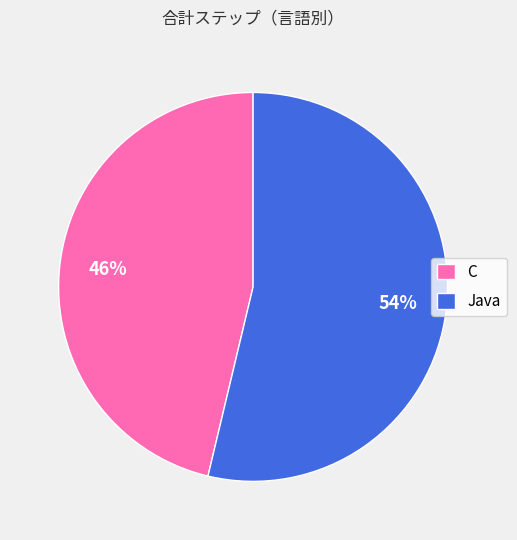

Does any single category account for the majority?

Yes